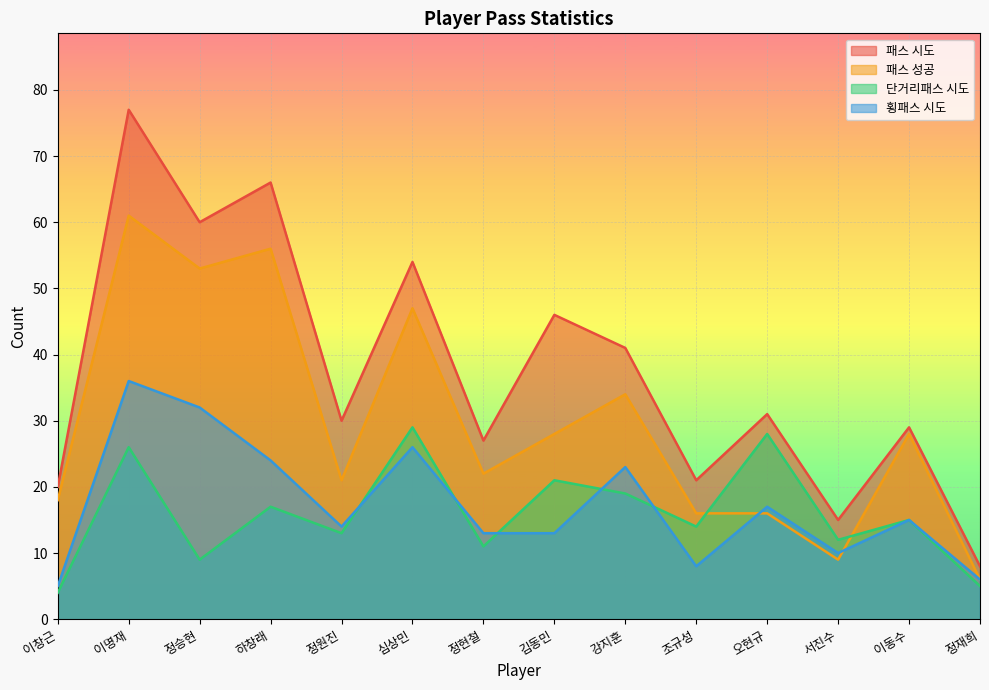

List the labels in order of 패스 성공 value, smallest first.

정재희, 서진수, 조규성, 오현규, 이창근, 정원진, 정현철, 김동민, 이동수, 강지훈, 심상민, 정승현, 하창래, 이명재